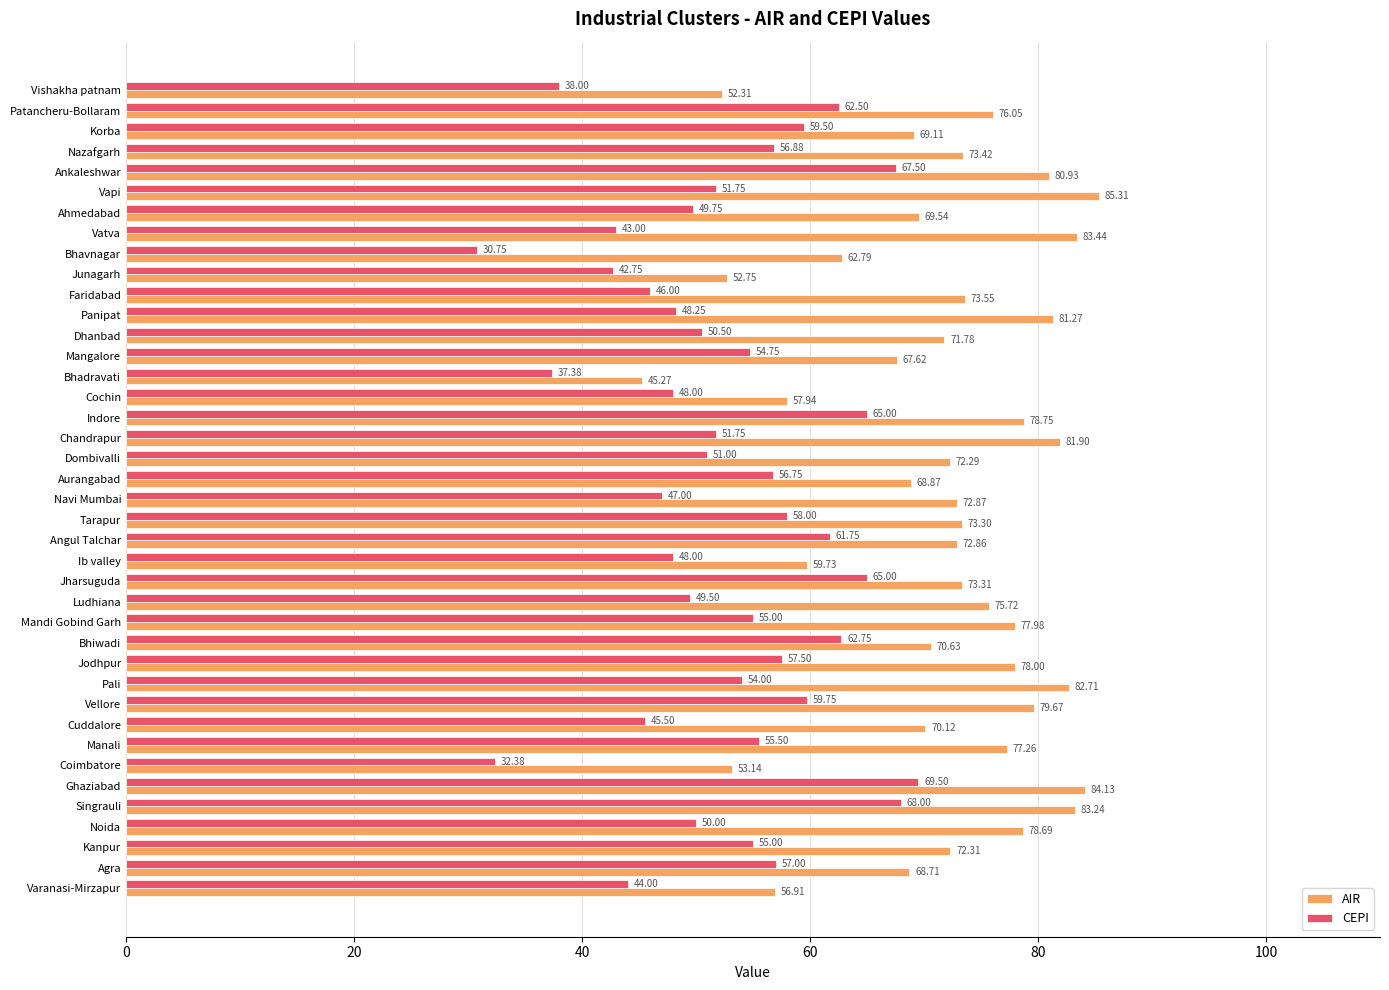

Which category has the highest value in the CEPI series?

Ghaziabad